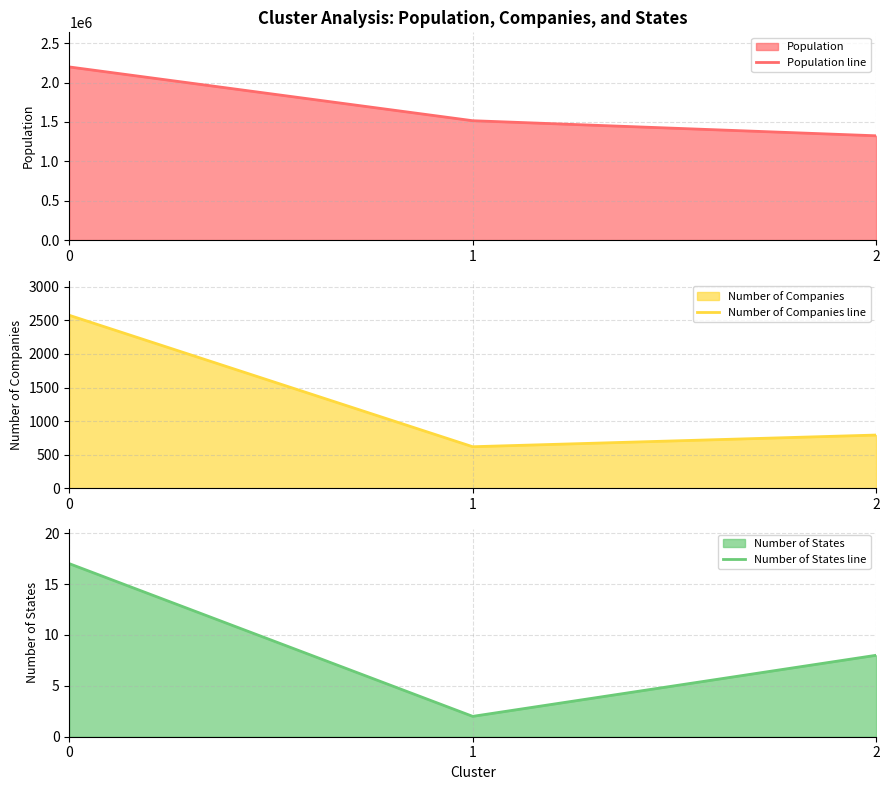

At 0, list the series in order from largest to smallest.

Population line, Number of Companies line, Number of States line